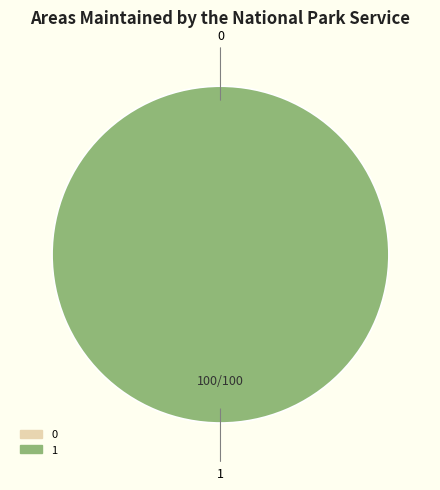

Which category has the biggest portion of the pie?

1